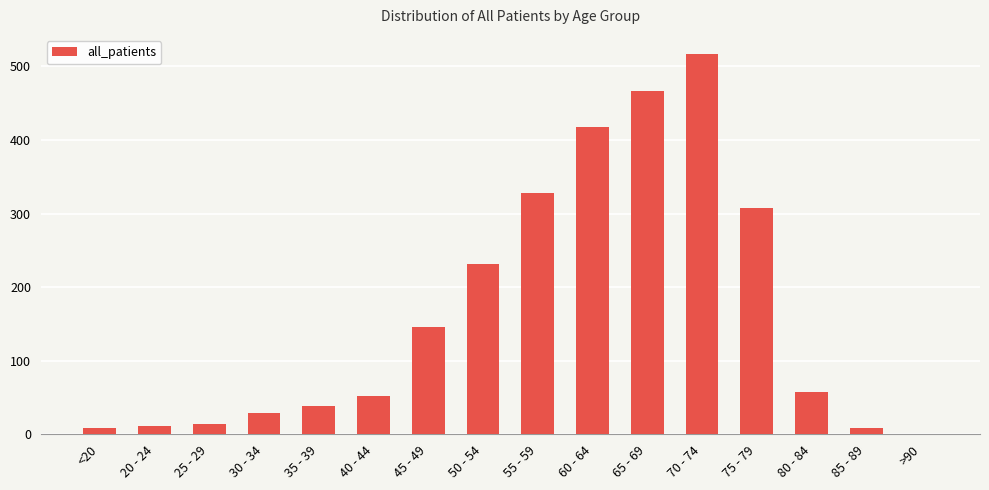

What is the sum of all values?

2631